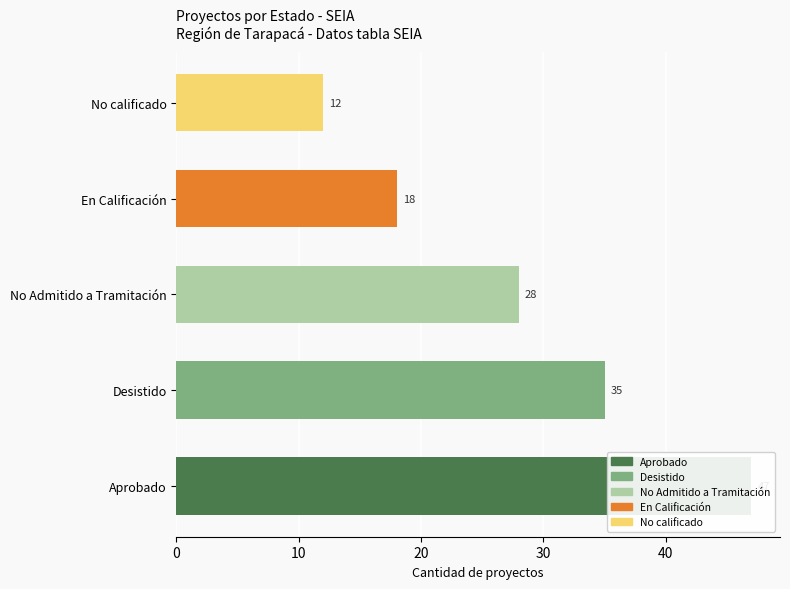

Read the value at En Calificación, to the nearest 5.

20